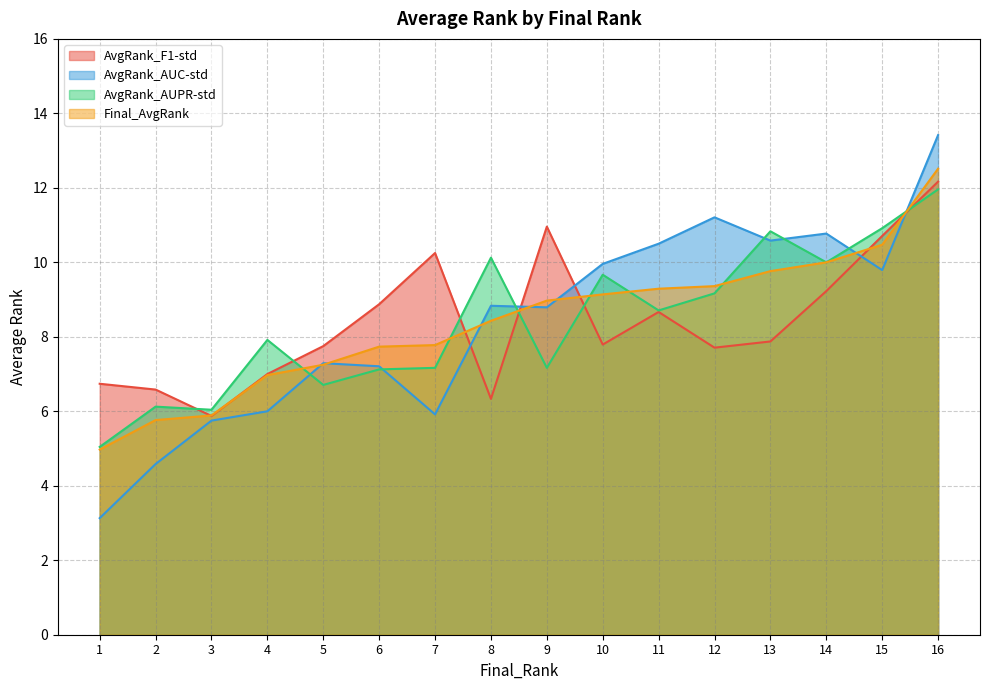

What is the spread (max minus min) of values at 5?

1.0